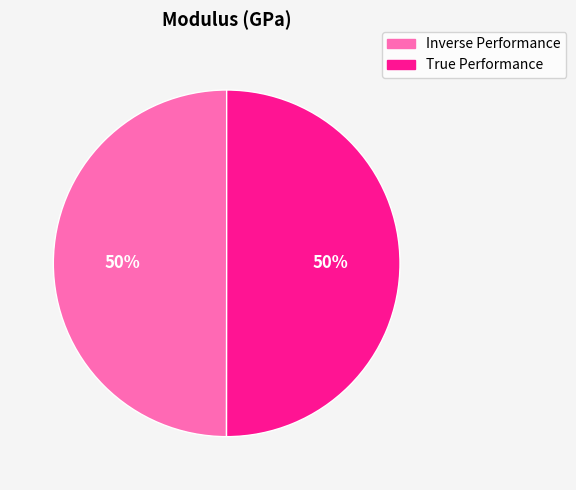

To the nearest percent, what is the average slice percentage?

50%